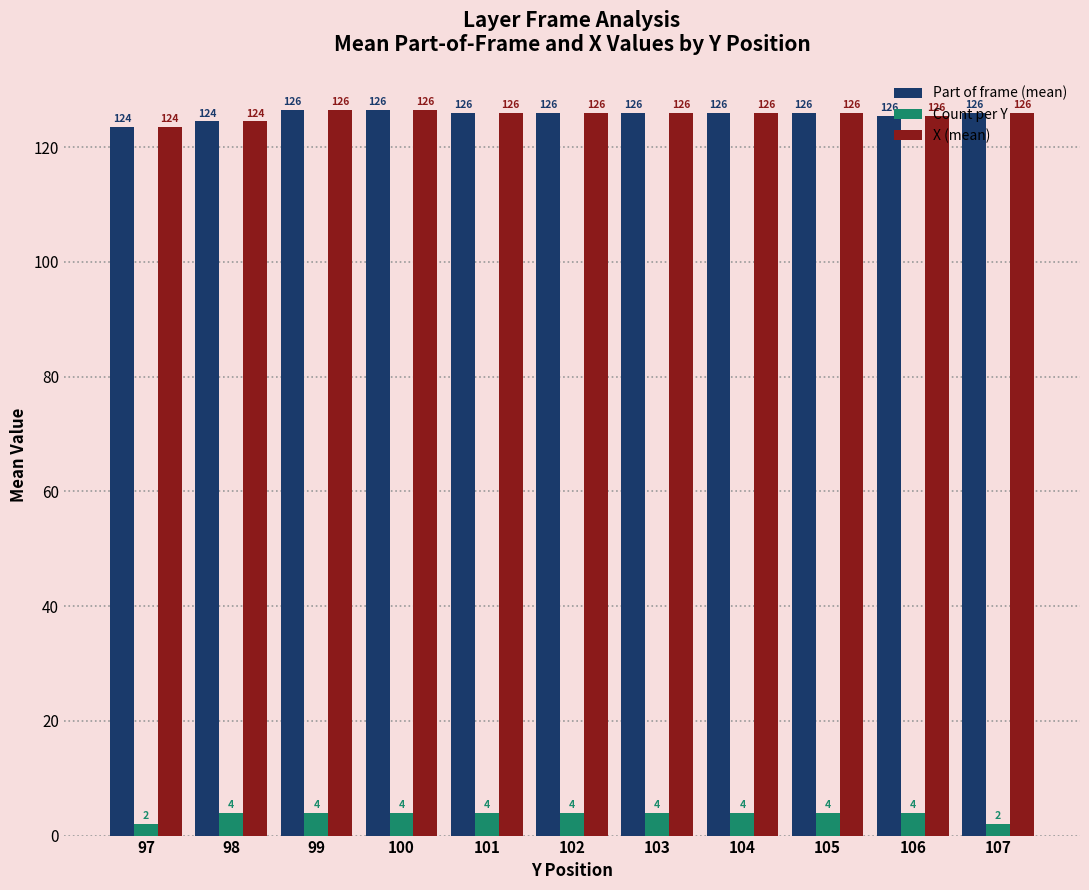

What is the highest value of the Count per Y series?

4.0